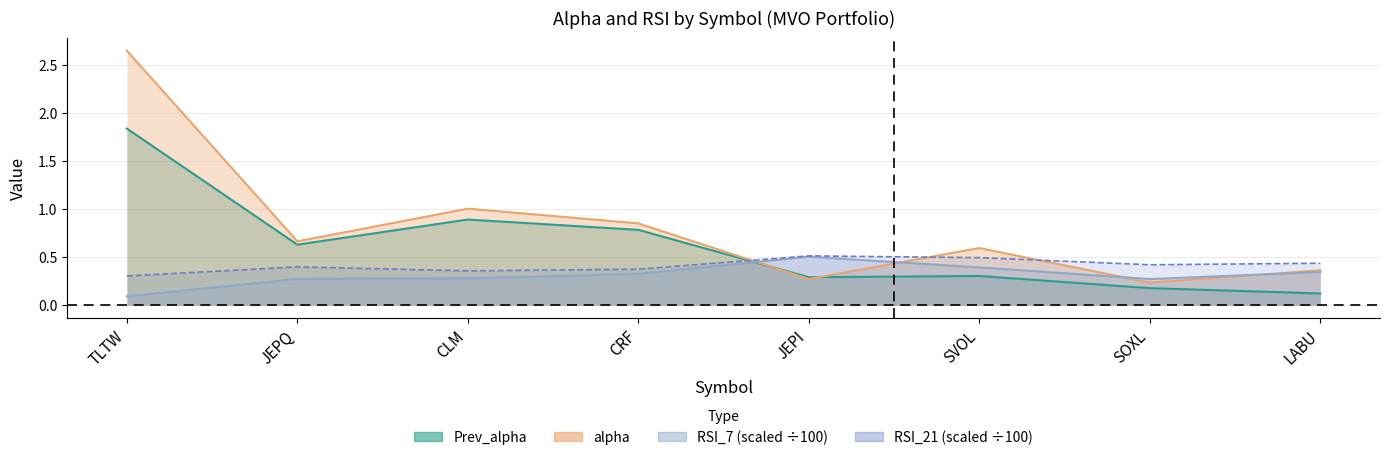

Which has a higher value, CLM or JEPI?

CLM